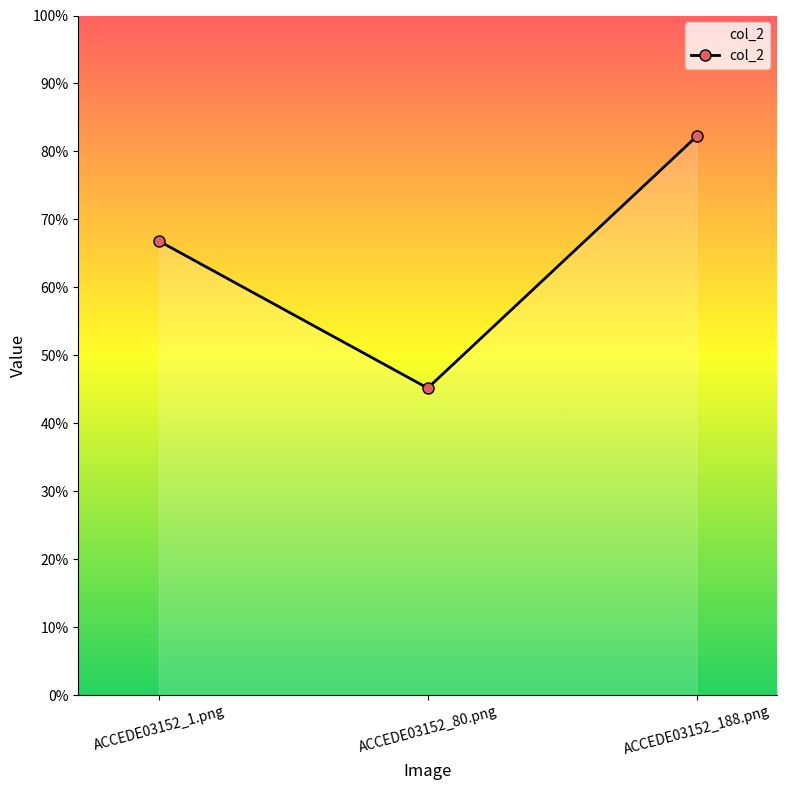

What is the value of the 1st point from the left?

0.7